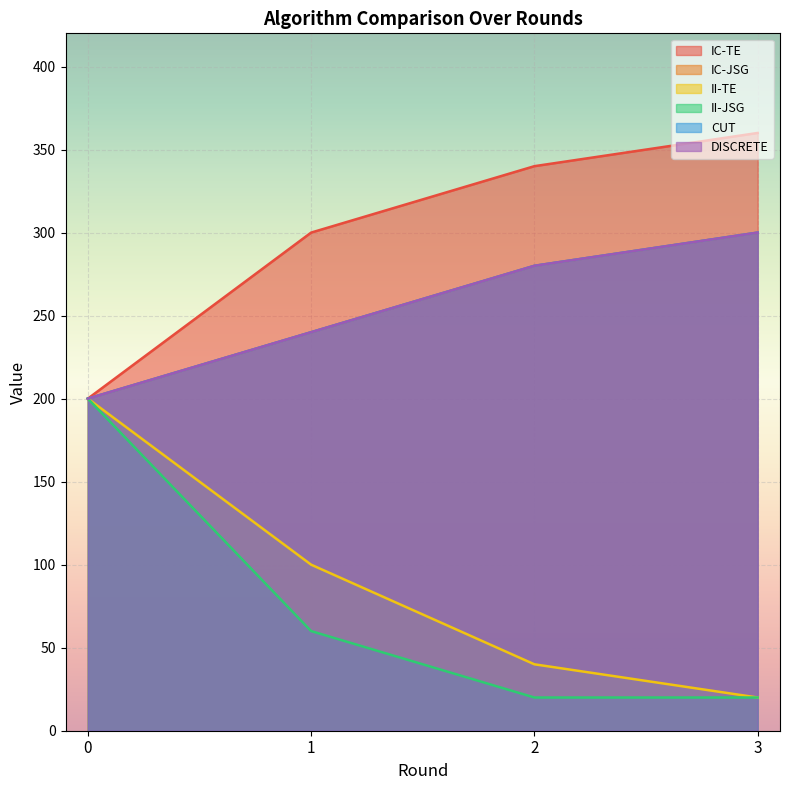

How many values in the IC-TE series are below 340?

2